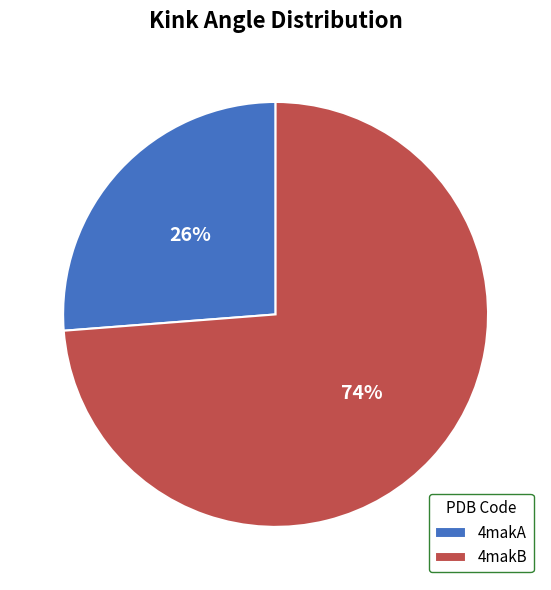

To the nearest percent, what is the difference between the largest and smallest slice percentages?

48%